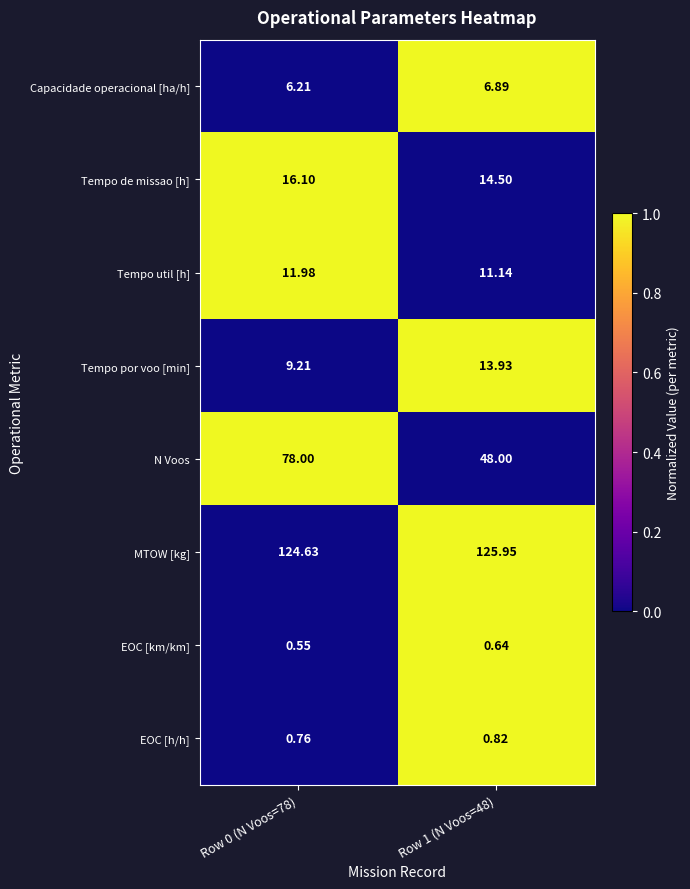

What is the total value across all series at Row 1 (N Voos=48)?

221.9